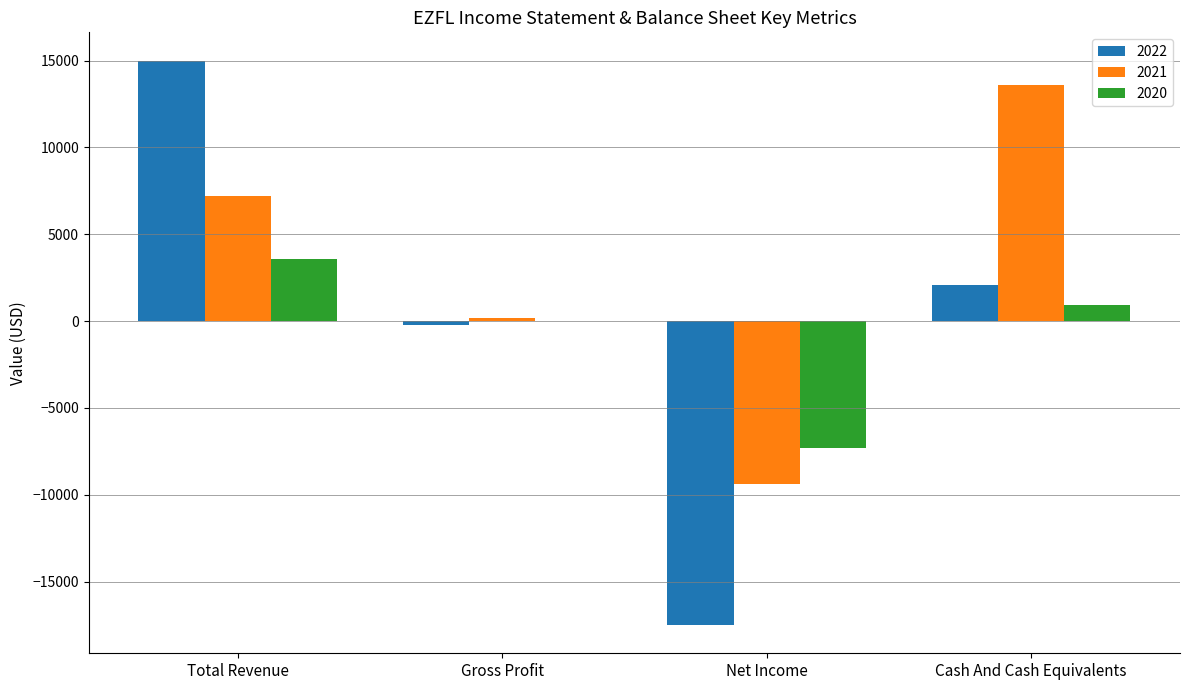

Reading right to left, transcribe all the data shown in this chart.

2022: Cash And Cash Equivalents=2100	Net Income=-17500	Gross Profit=-200	Total Revenue=15000
2021: Cash And Cash Equivalents=13600	Net Income=-9400	Gross Profit=200	Total Revenue=7200
2020: Cash And Cash Equivalents=900	Net Income=-7300	Gross Profit=0	Total Revenue=3600